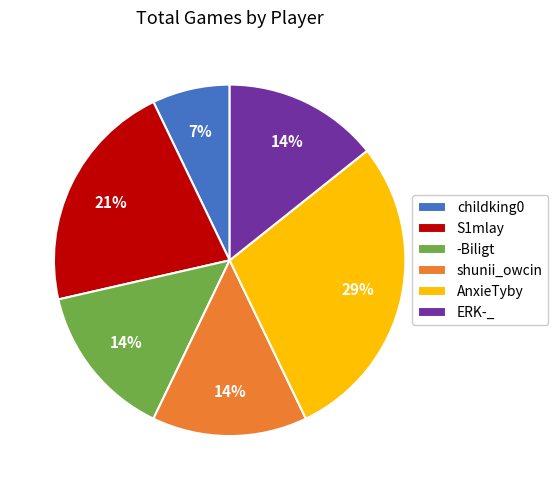

Which category has the smallest portion of the pie?

childking0